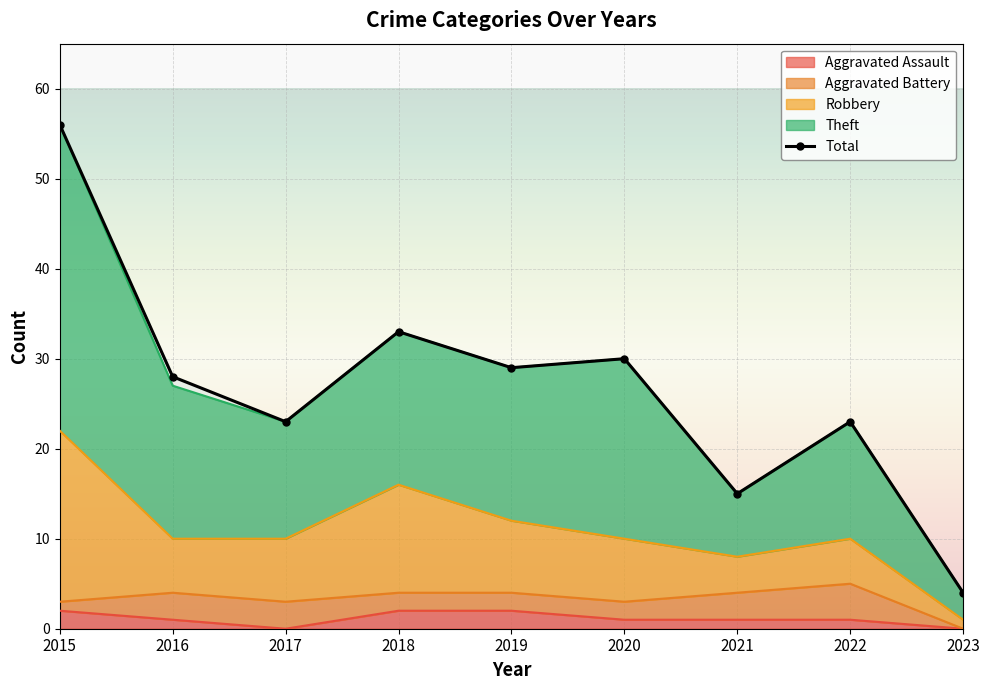

Which label corresponds to the largest value in the chart?

2015